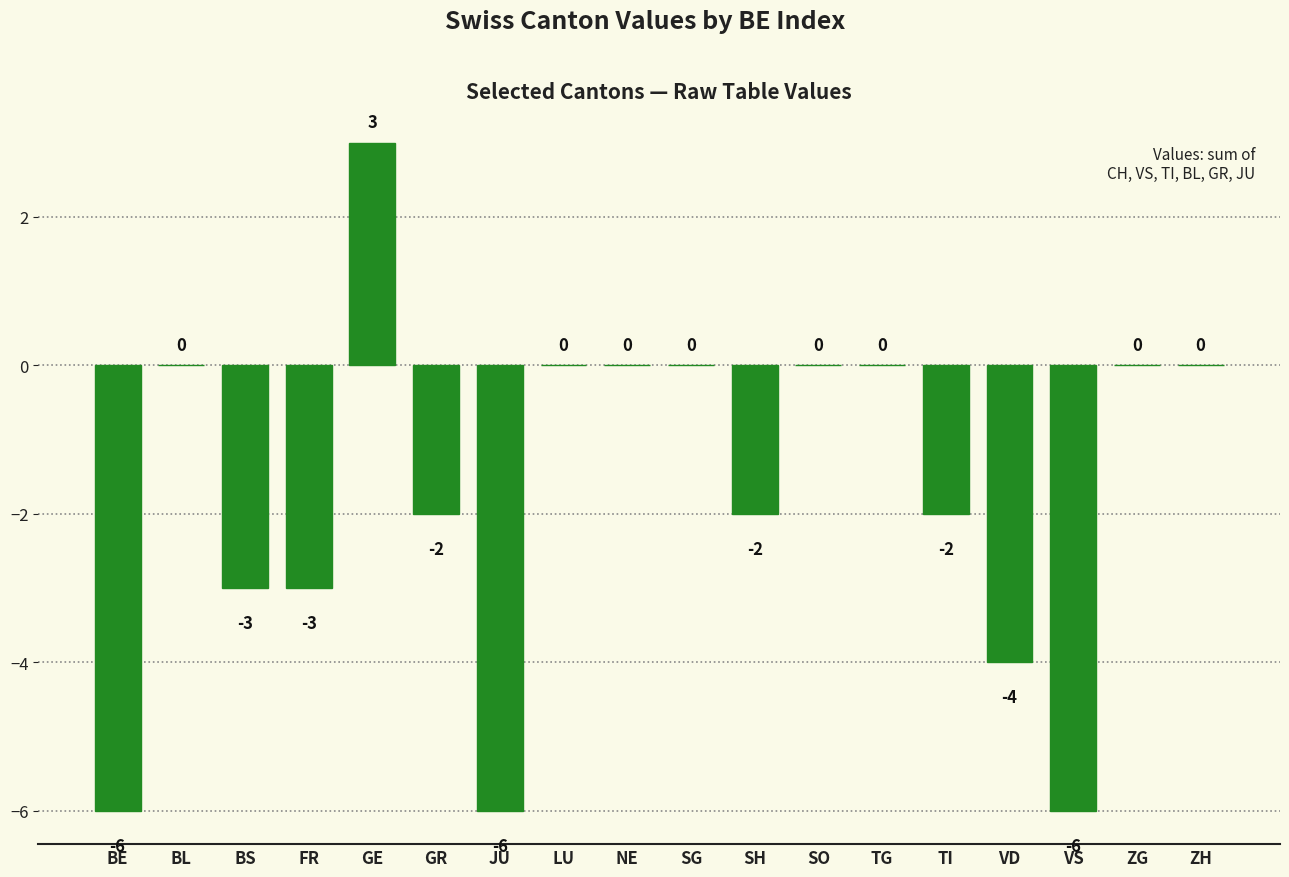

True or false: the data shows 3 at LU.

False